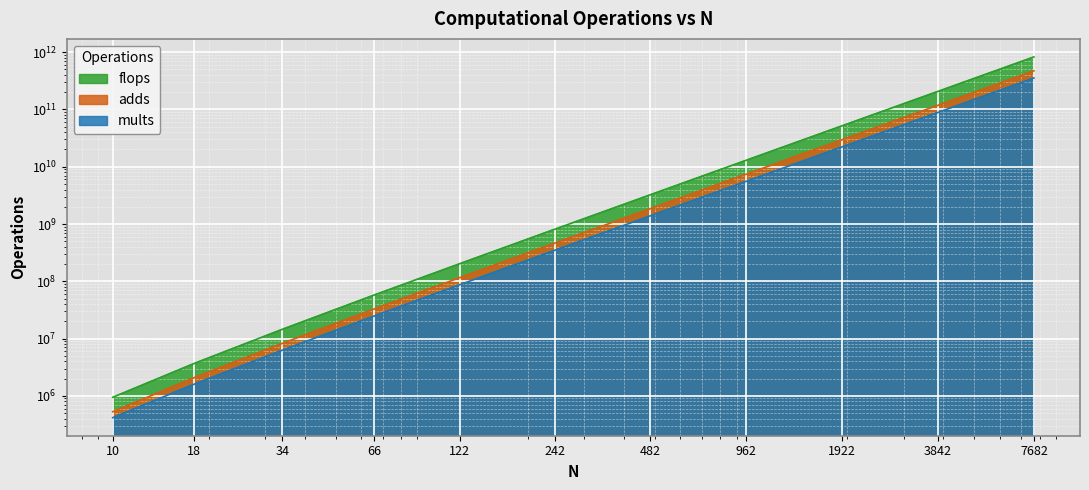

Which series has the largest range (max minus min)?

flops